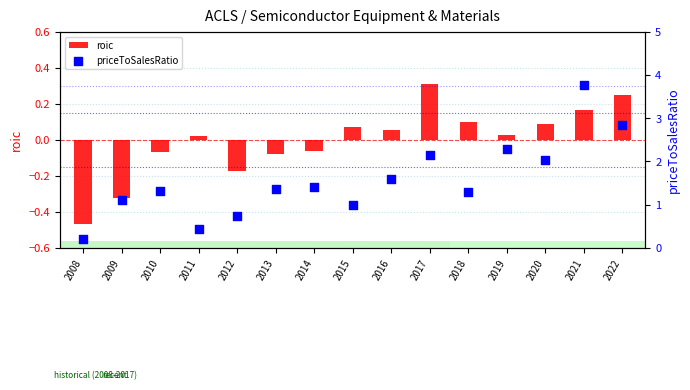

Which series contains the highest Y value?

priceToSalesRatio